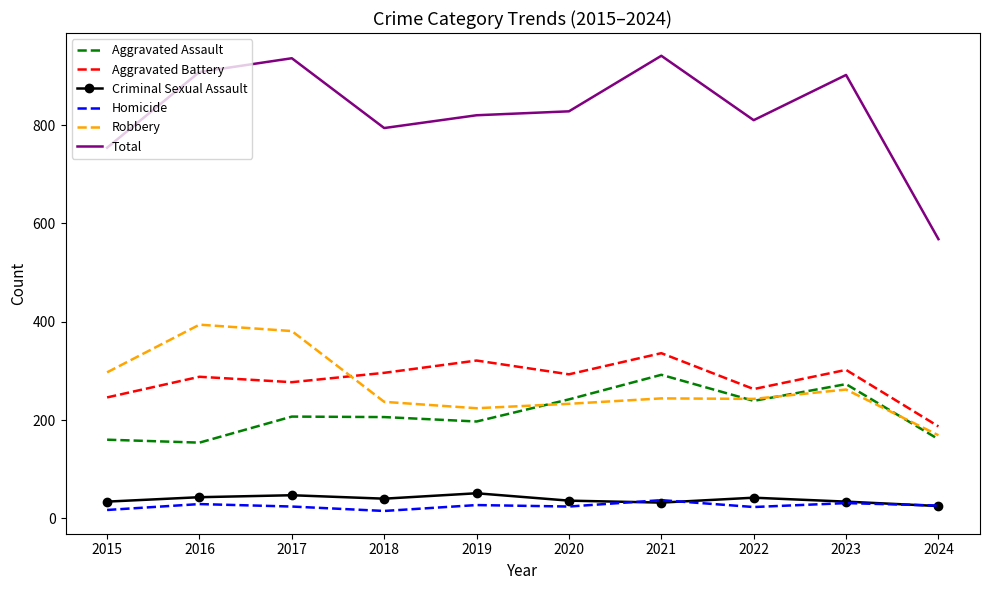

True or false: Criminal Sexual Assault and Aggravated Assault cross at least once.

False